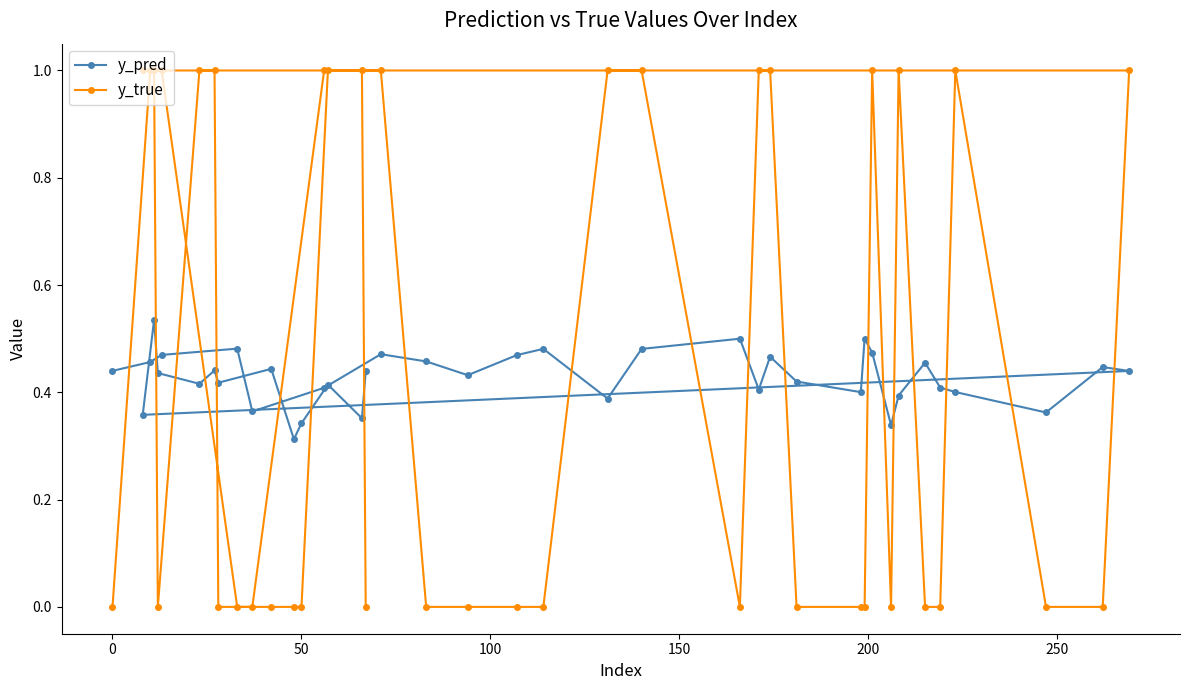

Which series has the largest range (max minus min)?

y_true